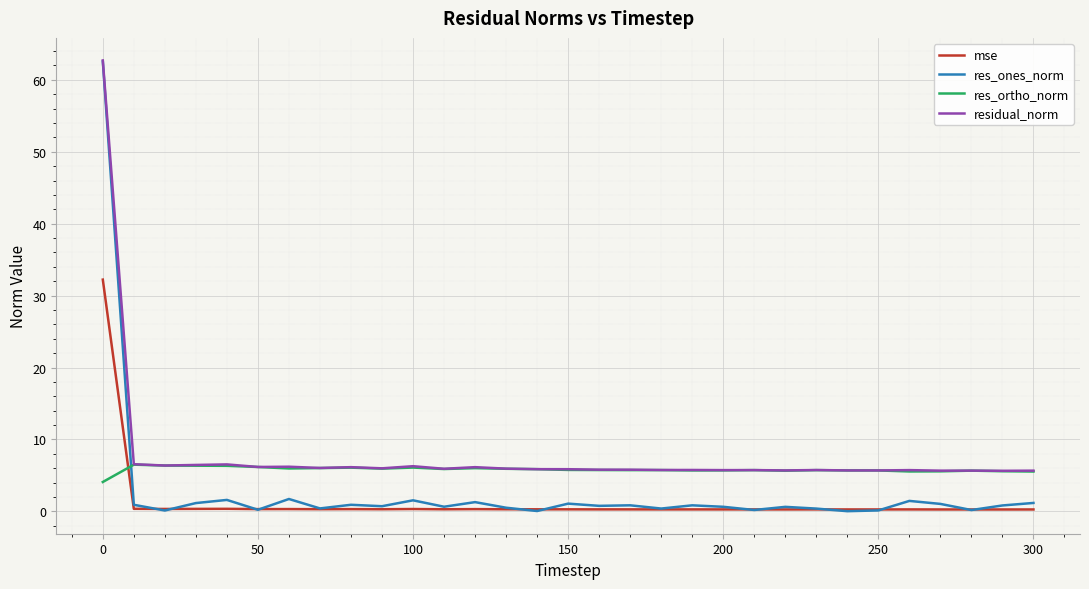

What is the difference between the second highest and second lowest values in the residual_norm series?

0.9